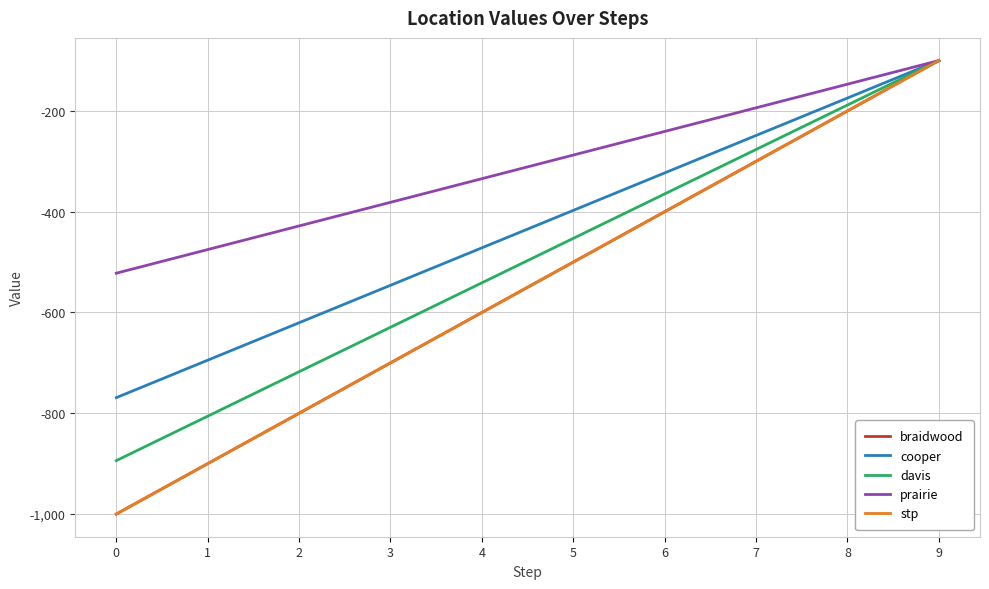

Is this an area chart (filled region under the line)?

No